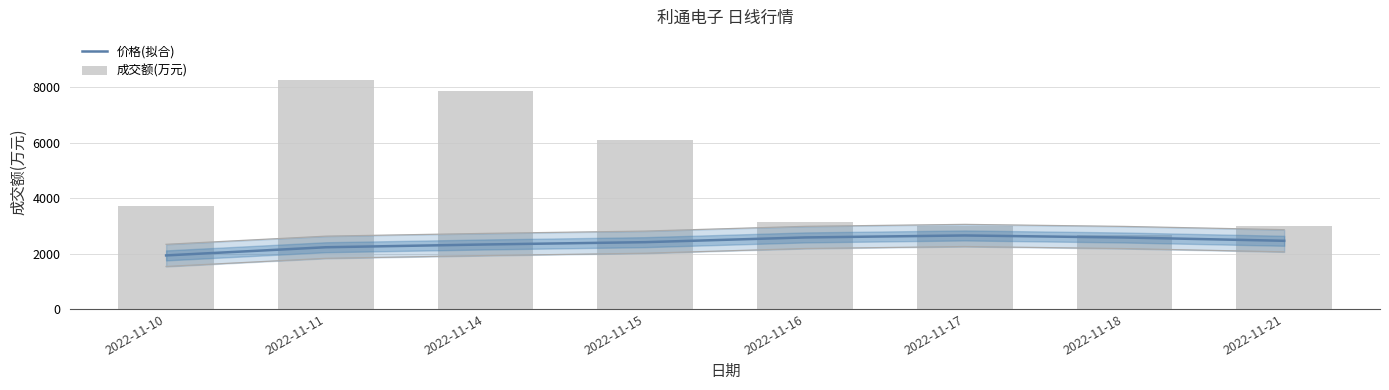

Read the 成交额(万元) value at 2022-11-15.

6094.0